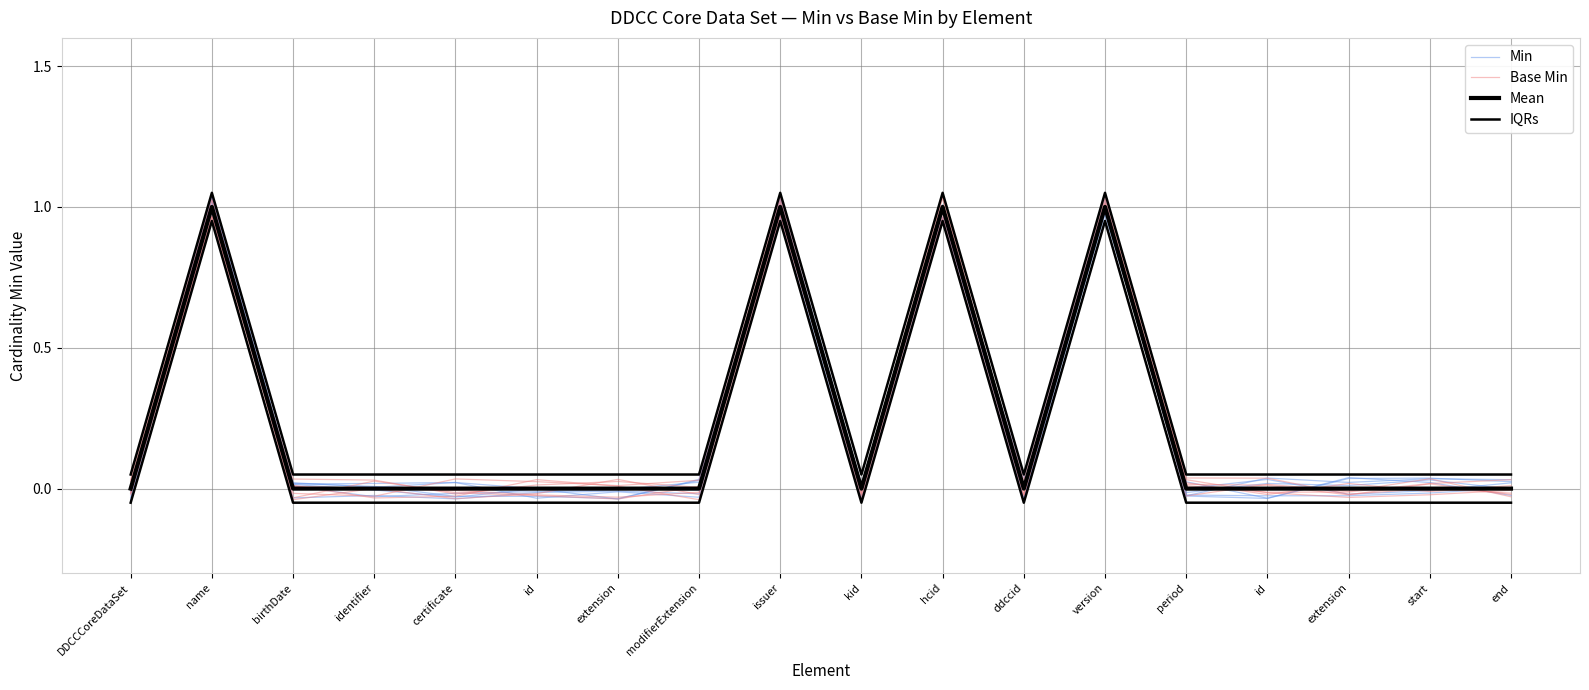

True or false: Mean and IQRs intersect in this chart.

False